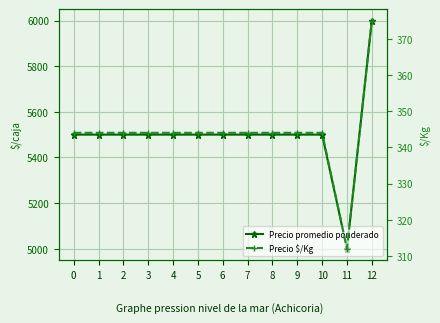

Reading left to right, transcribe all the data shown in this chart.

Precio promedio ponderado: 5500	5500	5500	5500	5500	5500	5500	5500	5500	5500	5500	5000	6000
Precio $/Kg: 344	344	344	344	344	344	344	344	344	344	344	312	375